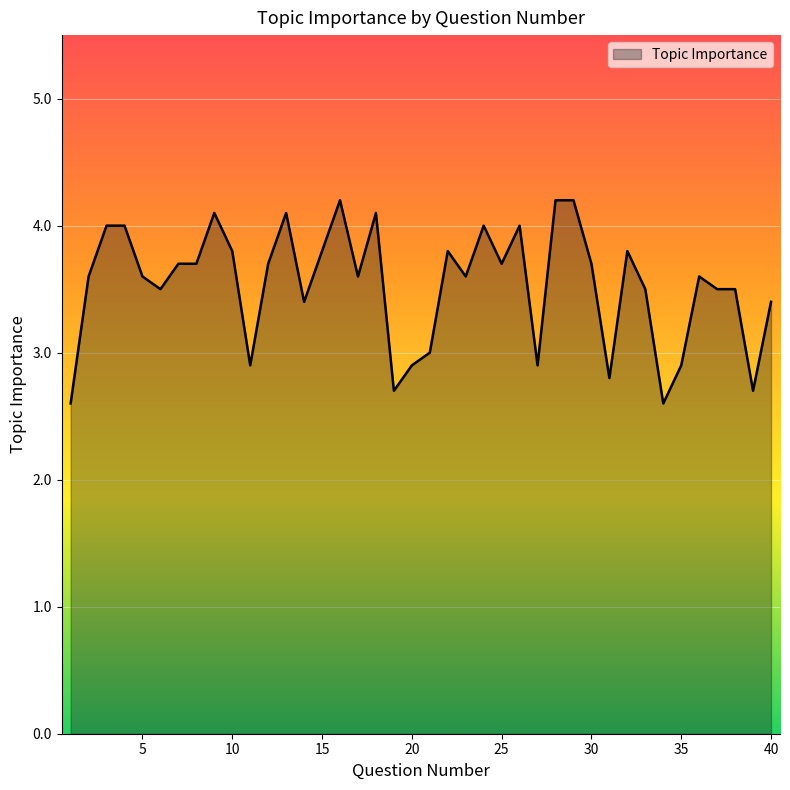

What is the difference between the maximum and minimum values?

1.6